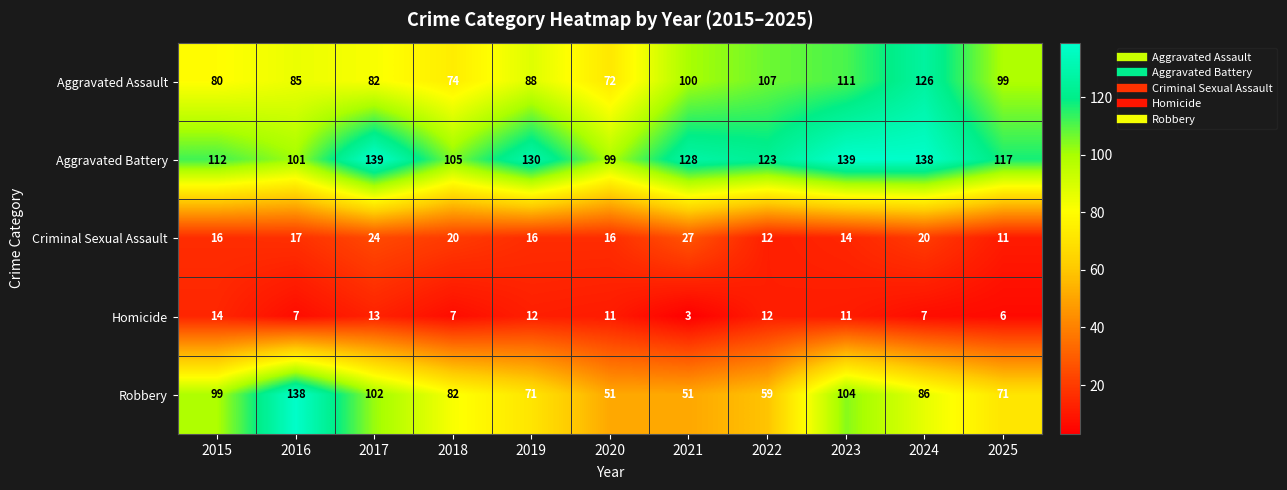

Which series has the largest range (max minus min)?

Robbery